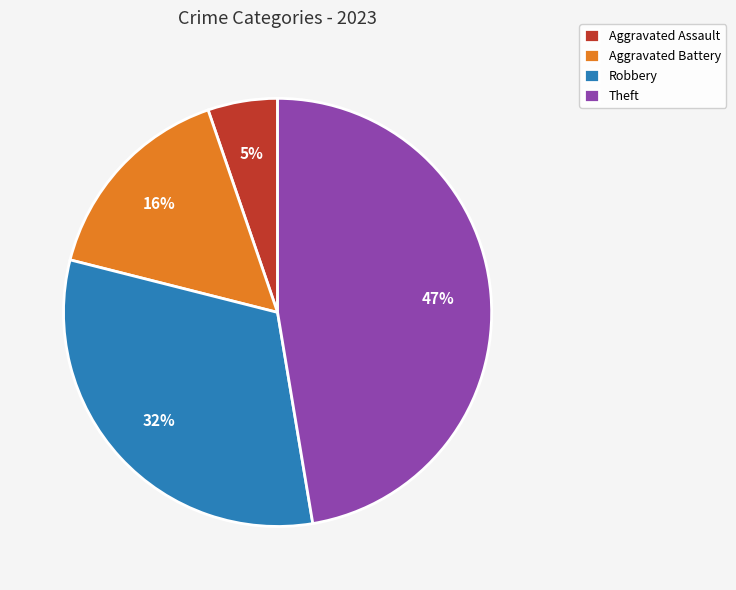

How many segments does this pie chart have?

4